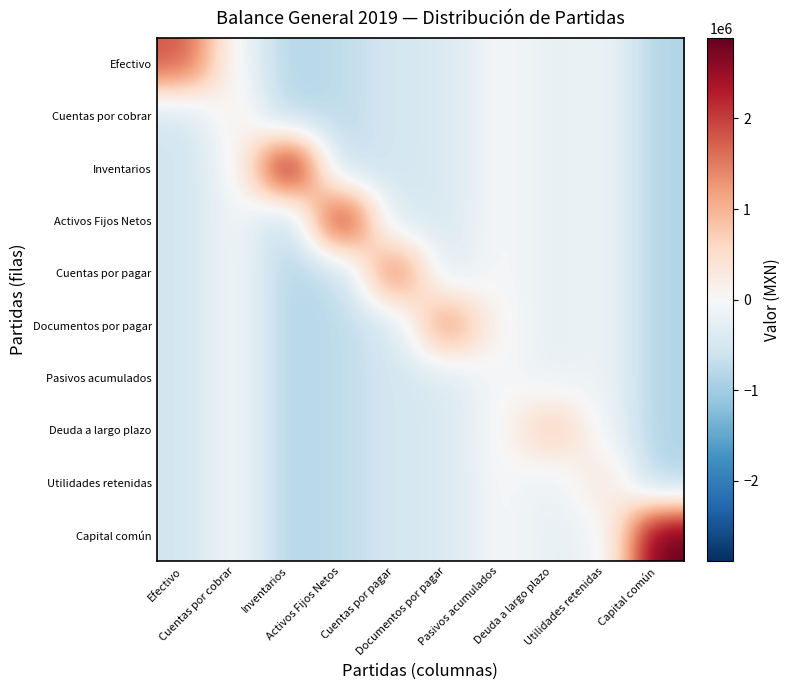

Reading right to left, extract all data points from this chart.

Efectivo: Capital común=-866782.8	Utilidades retenidas=-130347.3	Deuda a largo plazo=-241655.1	Pasivos acumulados=-1878.0	Documentos por pagar=-433939.5	Cuentas por pagar=-505178.7	Activos Fijos Netos=-738234.6	Inventarios=-832223.1	Cuentas por cobrar=-63920.1	Efectivo=1818012.0
Cuentas por cobrar: Capital común=-866782.8	Utilidades retenidas=-130347.3	Deuda a largo plazo=-241655.1	Pasivos acumulados=-1878.0	Documentos por pagar=-433939.5	Cuentas por pagar=-505178.7	Activos Fijos Netos=-738234.6	Inventarios=-832223.1	Cuentas por cobrar=213067.0	Efectivo=-545403.6
Inventarios: Capital común=-866782.8	Utilidades retenidas=-130347.3	Deuda a largo plazo=-241655.1	Pasivos acumulados=-1878.0	Documentos por pagar=-433939.5	Cuentas por pagar=-505178.7	Activos Fijos Netos=-738234.6	Inventarios=2774077.0	Cuentas por cobrar=-63920.1	Efectivo=-545403.6
Activos Fijos Netos: Capital común=-866782.8	Utilidades retenidas=-130347.3	Deuda a largo plazo=-241655.1	Pasivos acumulados=-1878.0	Documentos por pagar=-433939.5	Cuentas por pagar=-505178.7	Activos Fijos Netos=2460782.0	Inventarios=-832223.1	Cuentas por cobrar=-63920.1	Efectivo=-545403.6
Cuentas por pagar: Capital común=-866782.8	Utilidades retenidas=-130347.3	Deuda a largo plazo=-241655.1	Pasivos acumulados=-1878.0	Documentos por pagar=-433939.5	Cuentas por pagar=1683929.0	Activos Fijos Netos=-738234.6	Inventarios=-832223.1	Cuentas por cobrar=-63920.1	Efectivo=-545403.6
Documentos por pagar: Capital común=-866782.8	Utilidades retenidas=-130347.3	Deuda a largo plazo=-241655.1	Pasivos acumulados=-1878.0	Documentos por pagar=1446465.0	Cuentas por pagar=-505178.7	Activos Fijos Netos=-738234.6	Inventarios=-832223.1	Cuentas por cobrar=-63920.1	Efectivo=-545403.6
Pasivos acumulados: Capital común=-866782.8	Utilidades retenidas=-130347.3	Deuda a largo plazo=-241655.1	Pasivos acumulados=6260.0	Documentos por pagar=-433939.5	Cuentas por pagar=-505178.7	Activos Fijos Netos=-738234.6	Inventarios=-832223.1	Cuentas por cobrar=-63920.1	Efectivo=-545403.6
Deuda a largo plazo: Capital común=-866782.8	Utilidades retenidas=-130347.3	Deuda a largo plazo=805517.0	Pasivos acumulados=-1878.0	Documentos por pagar=-433939.5	Cuentas por pagar=-505178.7	Activos Fijos Netos=-738234.6	Inventarios=-832223.1	Cuentas por cobrar=-63920.1	Efectivo=-545403.6
Utilidades retenidas: Capital común=-866782.8	Utilidades retenidas=434491.0	Deuda a largo plazo=-241655.1	Pasivos acumulados=-1878.0	Documentos por pagar=-433939.5	Cuentas por pagar=-505178.7	Activos Fijos Netos=-738234.6	Inventarios=-832223.1	Cuentas por cobrar=-63920.1	Efectivo=-545403.6
Capital común: Capital común=2889276.0	Utilidades retenidas=-130347.3	Deuda a largo plazo=-241655.1	Pasivos acumulados=-1878.0	Documentos por pagar=-433939.5	Cuentas por pagar=-505178.7	Activos Fijos Netos=-738234.6	Inventarios=-832223.1	Cuentas por cobrar=-63920.1	Efectivo=-545403.6